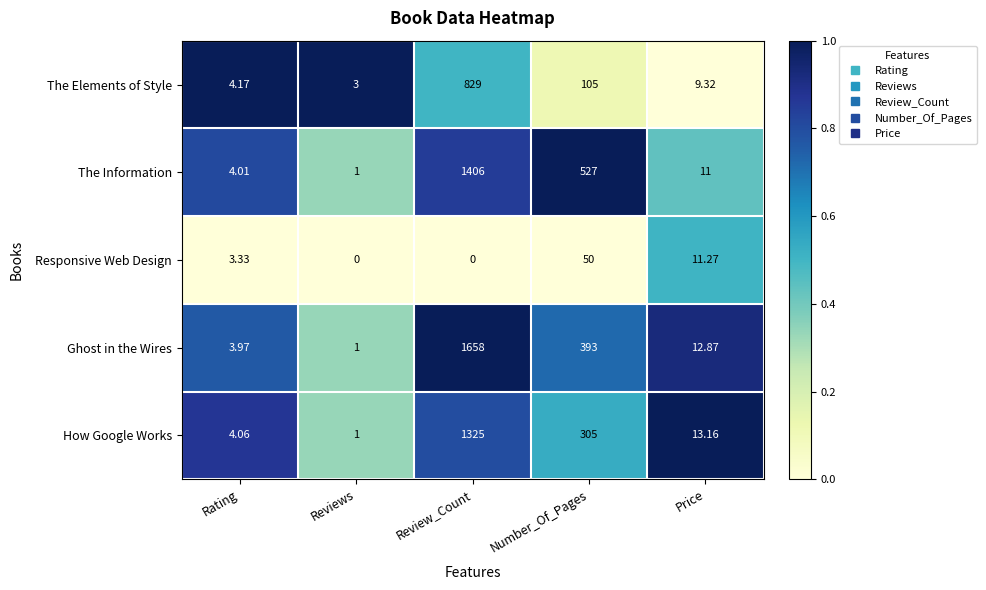

What is the total value across all series at Reviews?

6.0